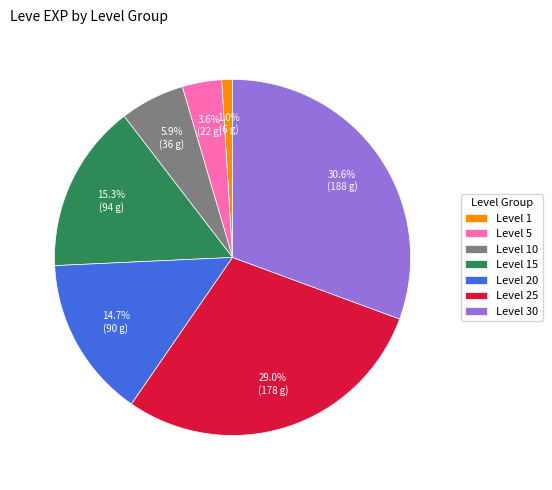

Between Level 30 and Level 5, which is larger?

Level 30